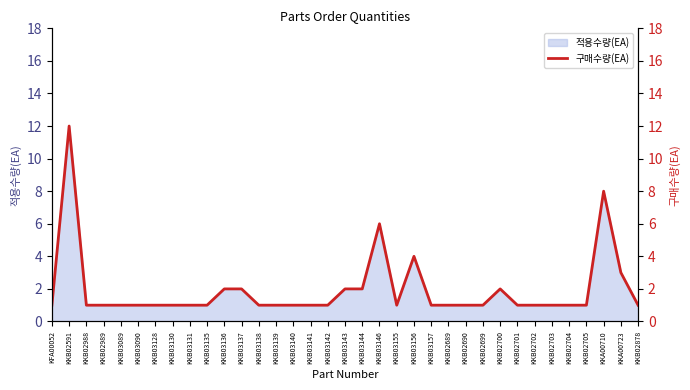

The chart shows a value of 1 at KKB03128. True or false?

True